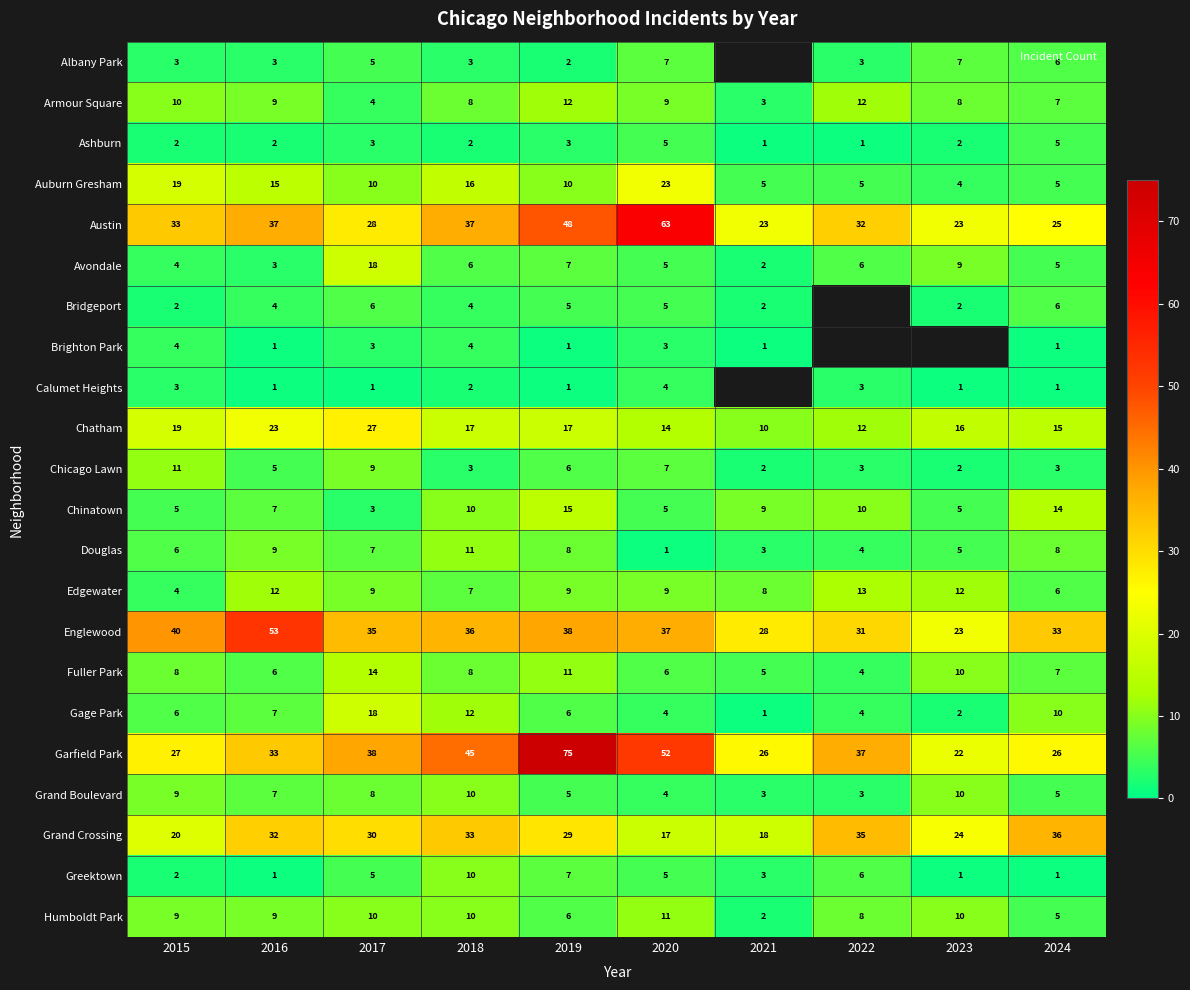

At which category does the chart reach its peak across all series?

2019